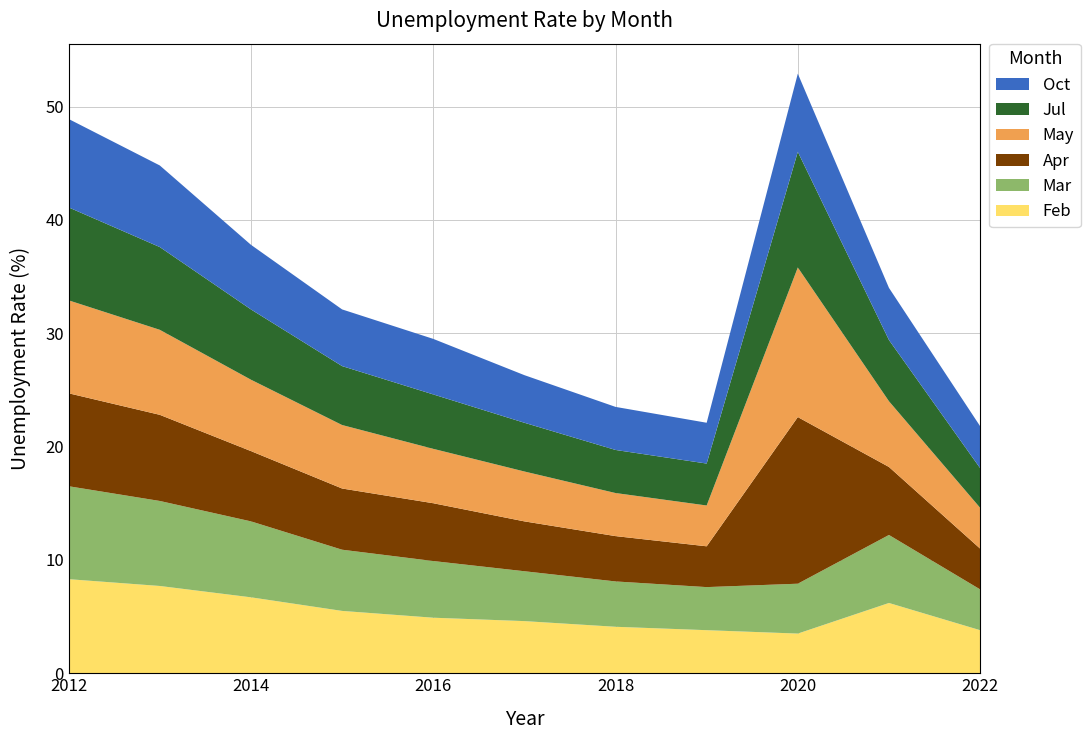

Reading left to right, extract all data points from this chart.

Feb: 8.3	7.7	6.7	5.5	4.9	4.6	4.1	3.8	3.5	6.2	3.8
Mar: 8.2	7.5	6.7	5.4	5.0	4.4	4.0	3.8	4.4	6.0	3.6
Apr: 8.2	7.6	6.2	5.4	5.1	4.4	4.0	3.6	14.7	6.0	3.6
May: 8.2	7.5	6.3	5.6	4.8	4.4	3.8	3.6	13.2	5.8	3.6
Jul: 8.2	7.3	6.2	5.2	4.8	4.3	3.8	3.7	10.2	5.4	3.5
Oct: 7.8	7.2	5.7	5.0	4.9	4.2	3.8	3.6	6.9	4.6	3.7